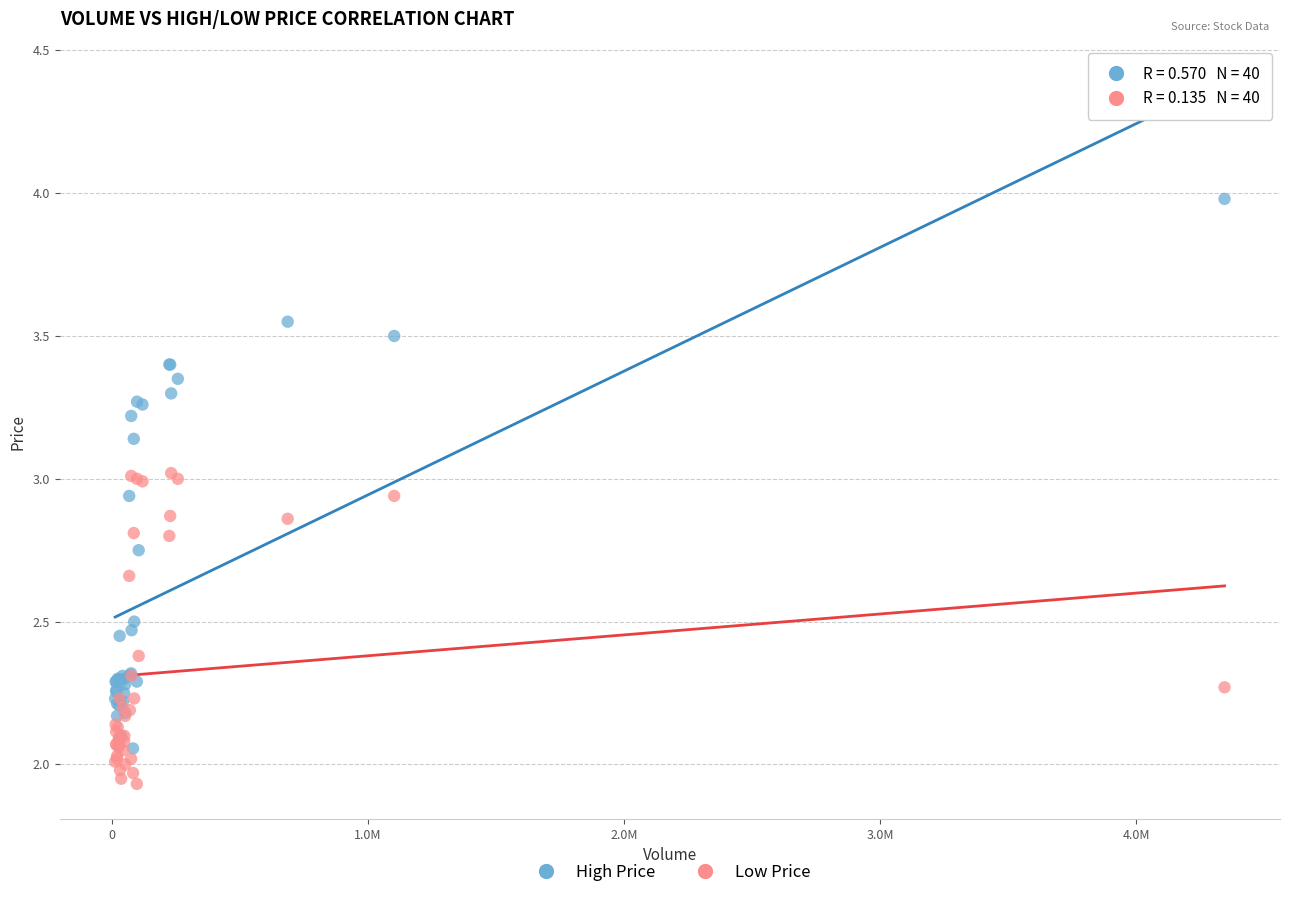

Which series reaches the minimum Y coordinate?

Low Price